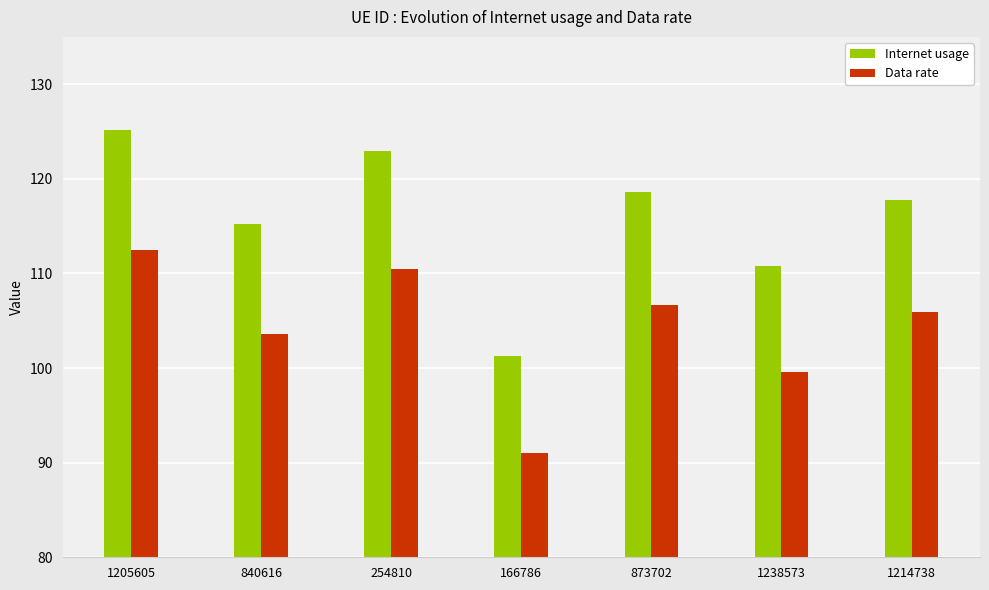

Reading right to left, what are all the values shown in this chart?

Internet usage: 1214738=117.8	1238573=110.8	873702=118.6	166786=101.3	254810=122.9	840616=115.2	1205605=125.1
Data rate: 1214738=105.9	1238573=99.6	873702=106.6	166786=91.0	254810=110.5	840616=103.6	1205605=112.5